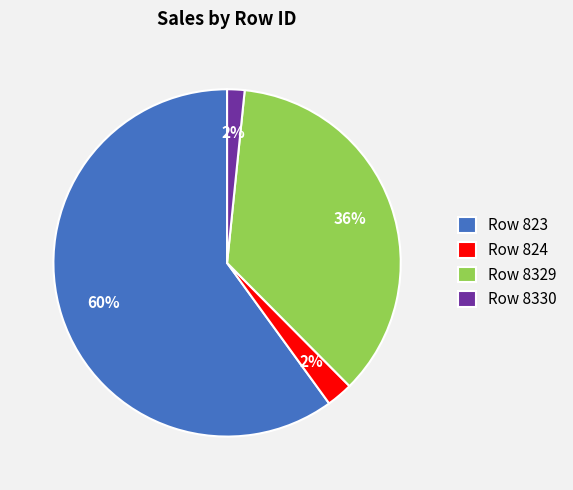

The Row 823 slice represents 60% of the pie. True or false?

True